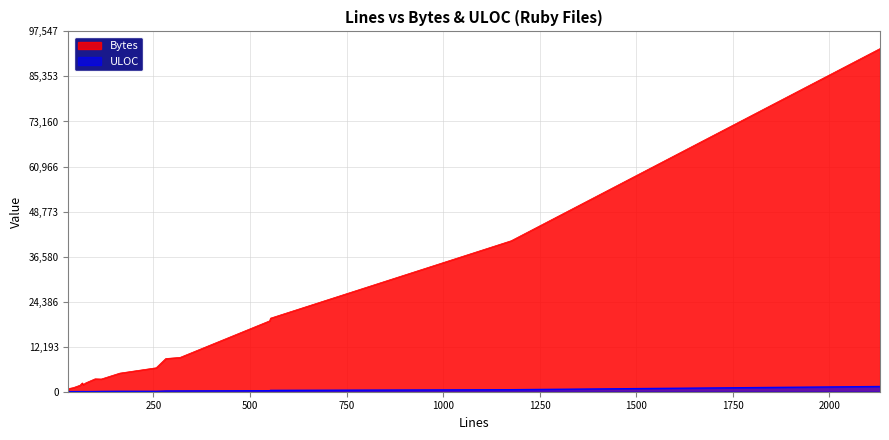

What are all the series names shown in the legend?

Bytes, ULOC